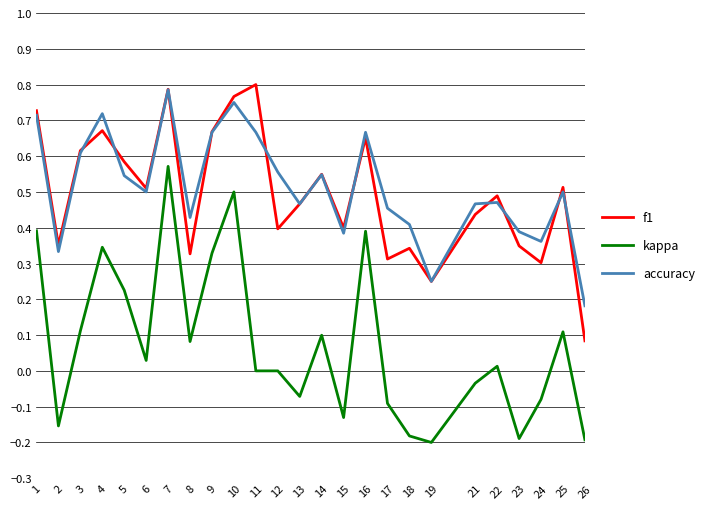

At which label does kappa reach its peak?

7